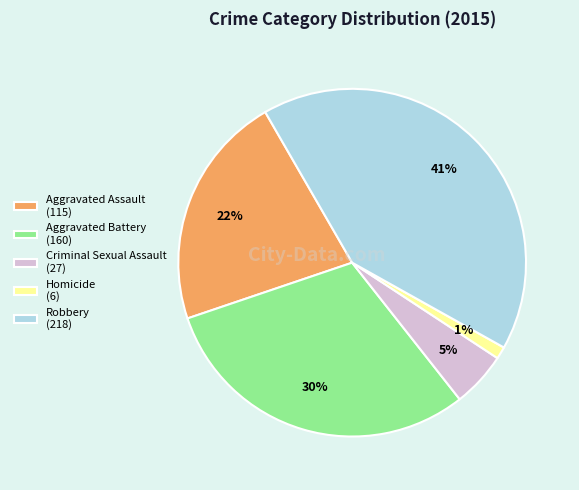

Between Aggravated Assault (115) and Criminal Sexual Assault (27), which is larger?

Aggravated Assault (115)